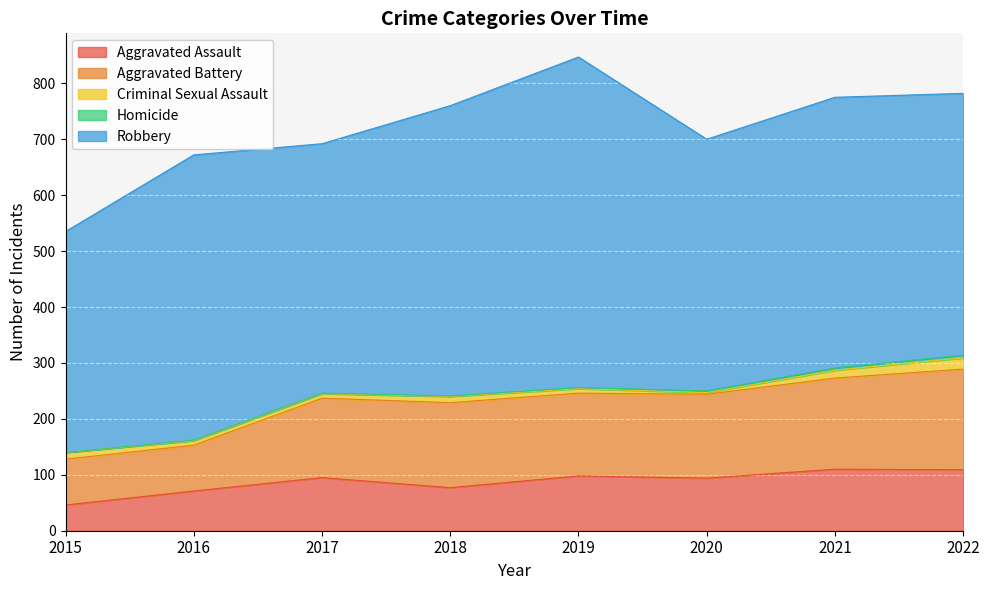

What is the difference between the Homicide values at 2016 and 2022?

4